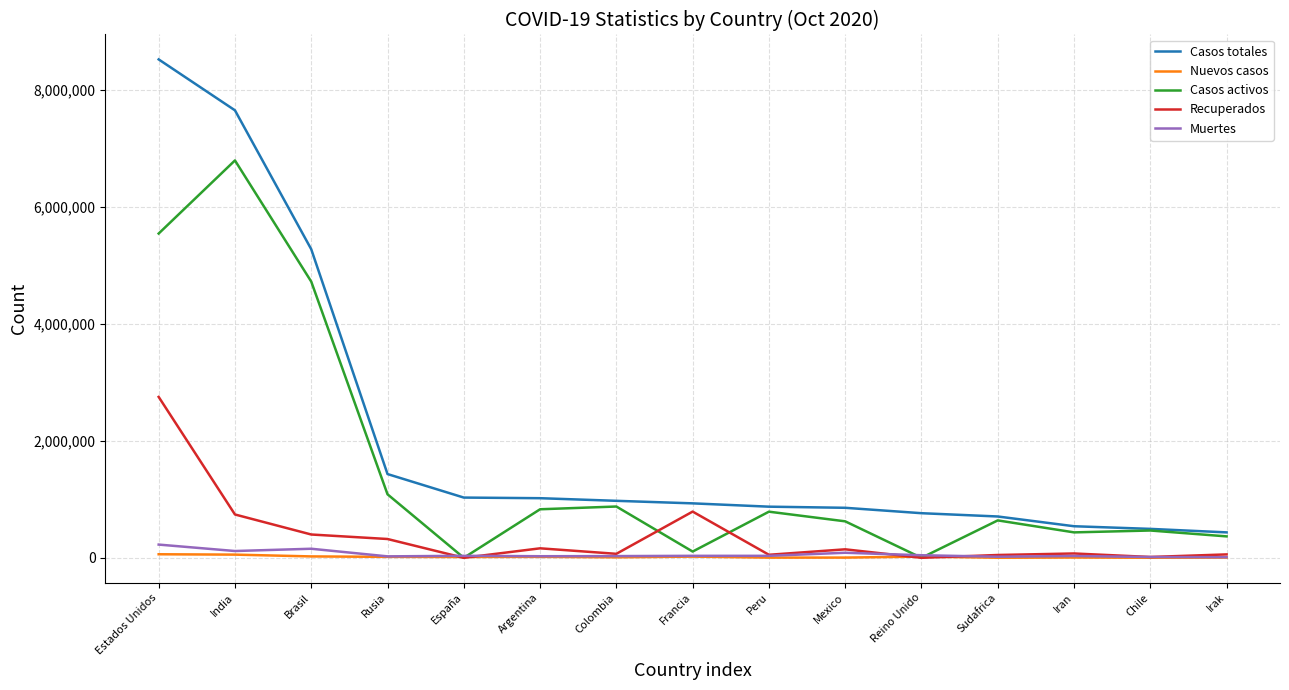

Is the value of Muertes at Rusia greater than the value of Casos activos at Iran?

No